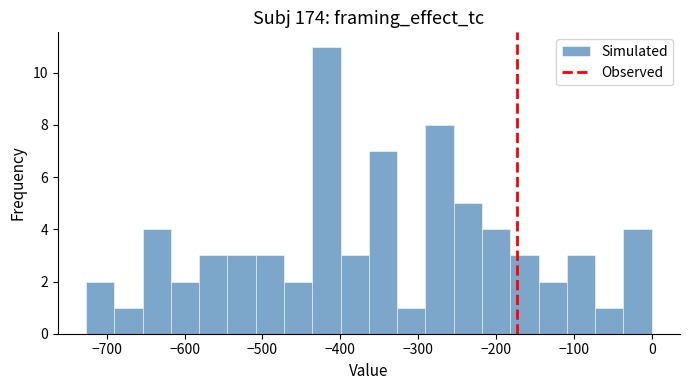

Read against the x-axis, roughly where is the centre of the tallest bar?

-420